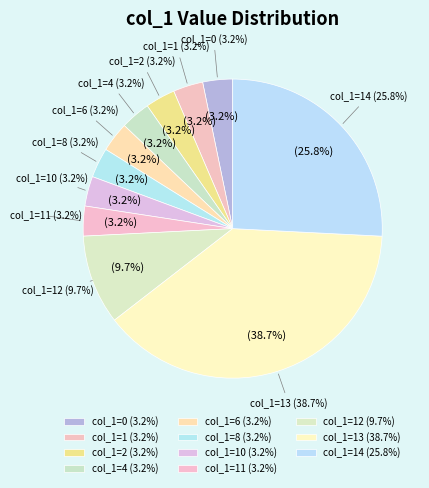

Is the sum of 6 and 0 greater than half?

No